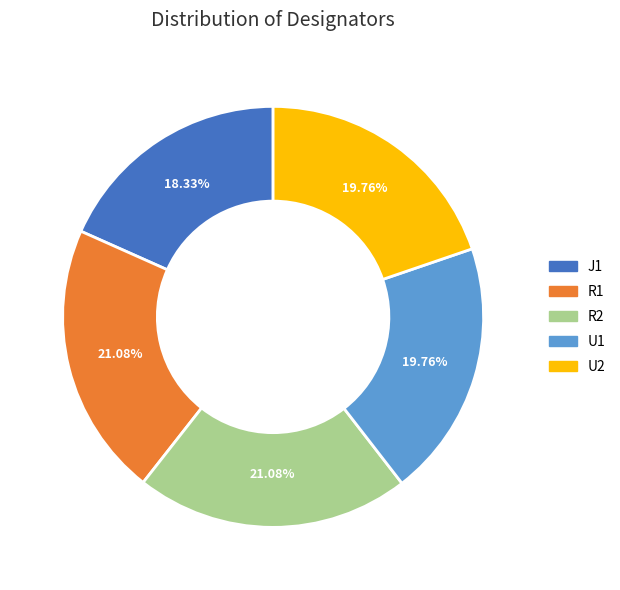

Do R1 and R2 together represent more than half of the pie?

No